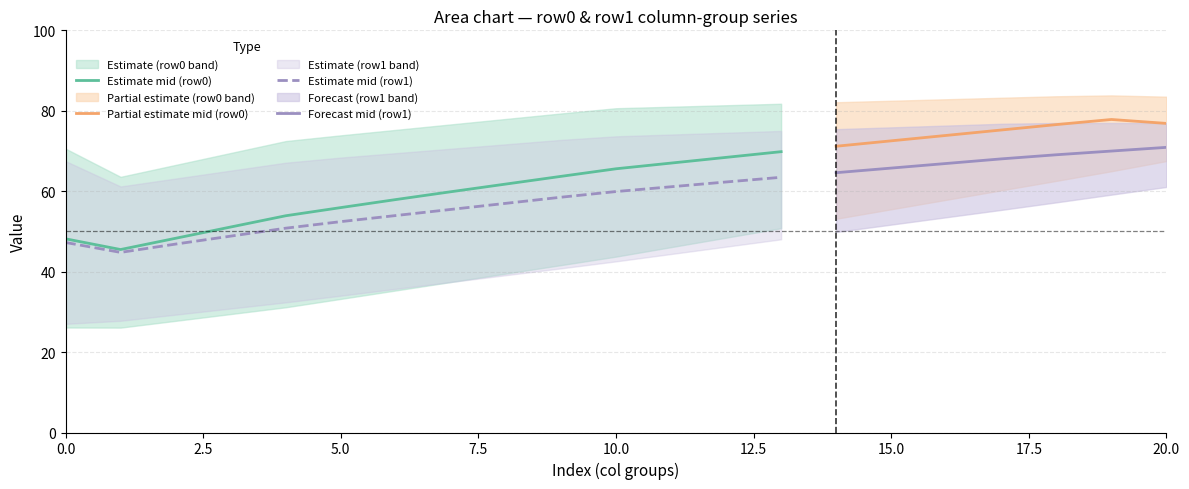

What is the lowest value of the Estimate mid (row1) series?

44.8